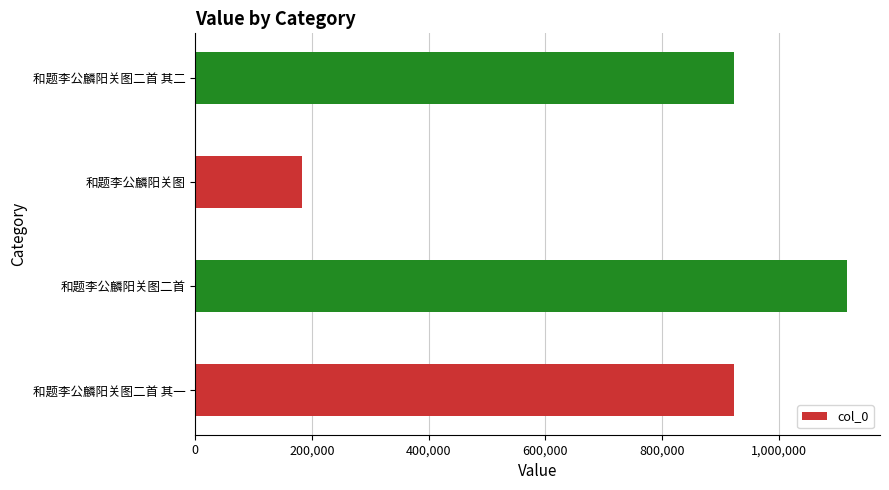

What is the sum of all values?

3146642